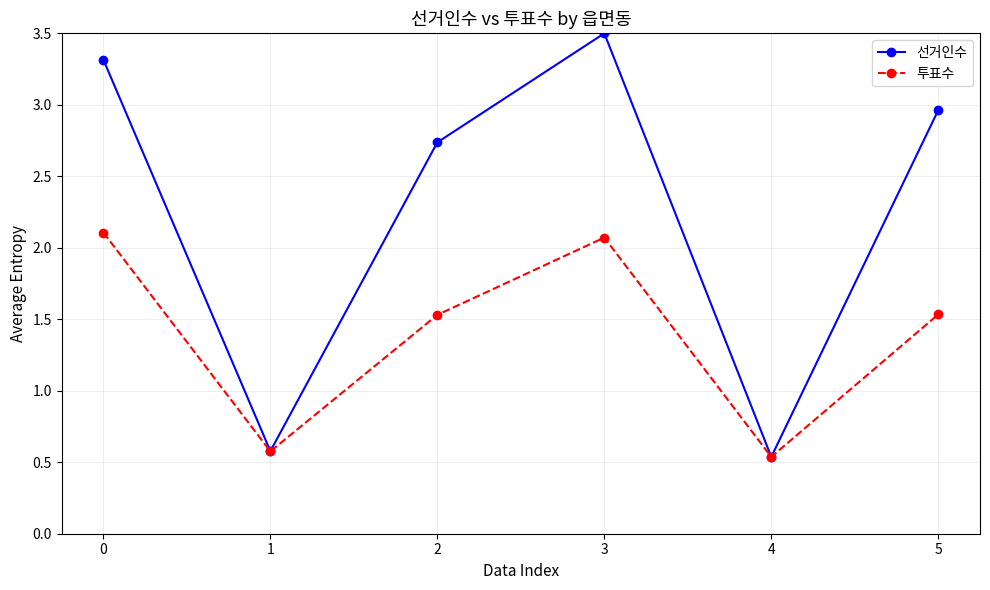

Which series has the widest spread of values?

선거인수